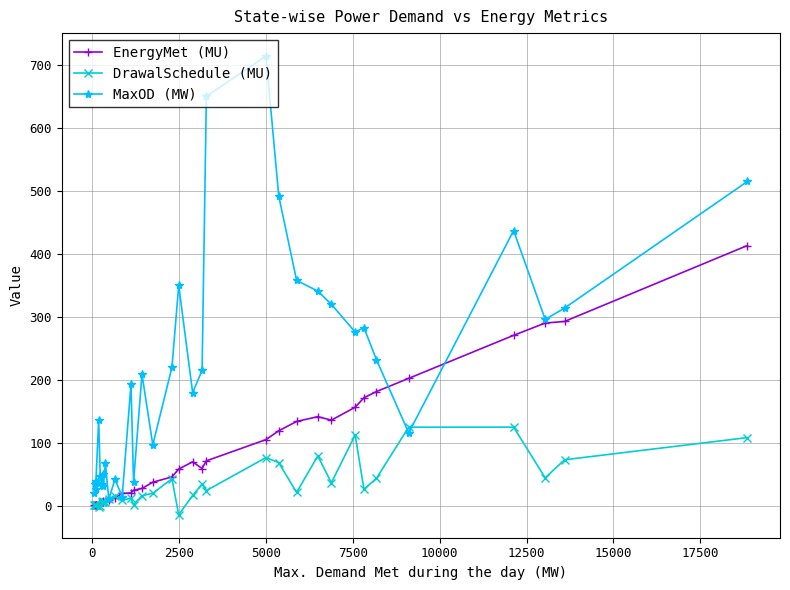

Which series has the largest range (max minus min)?

MaxOD (MW)